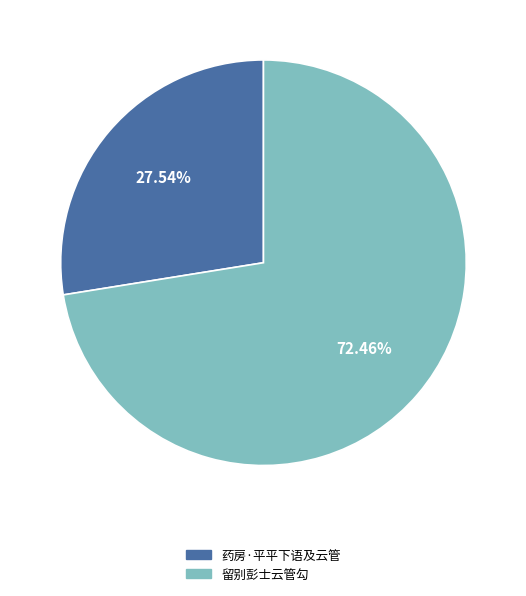

Do 留别彭士云管勾 and 药房·平平下语及云管 together represent more than half of the pie?

Yes